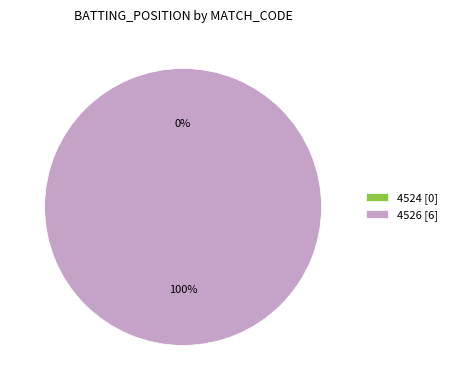

Rank the categories by value from lowest to highest.

4524, 4526